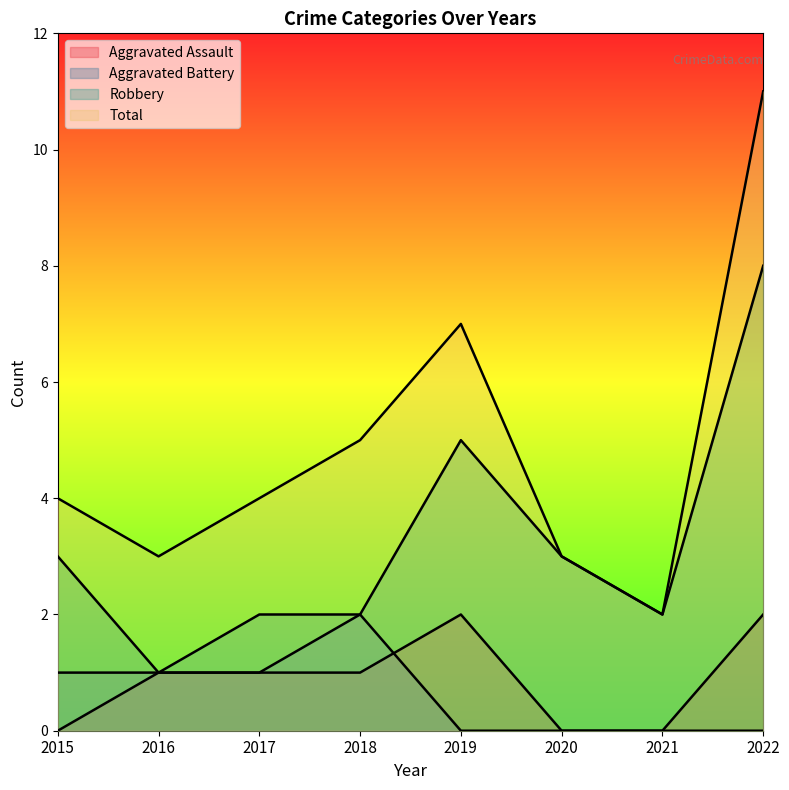

True or false: Robbery and Aggravated Battery intersect in this chart.

False